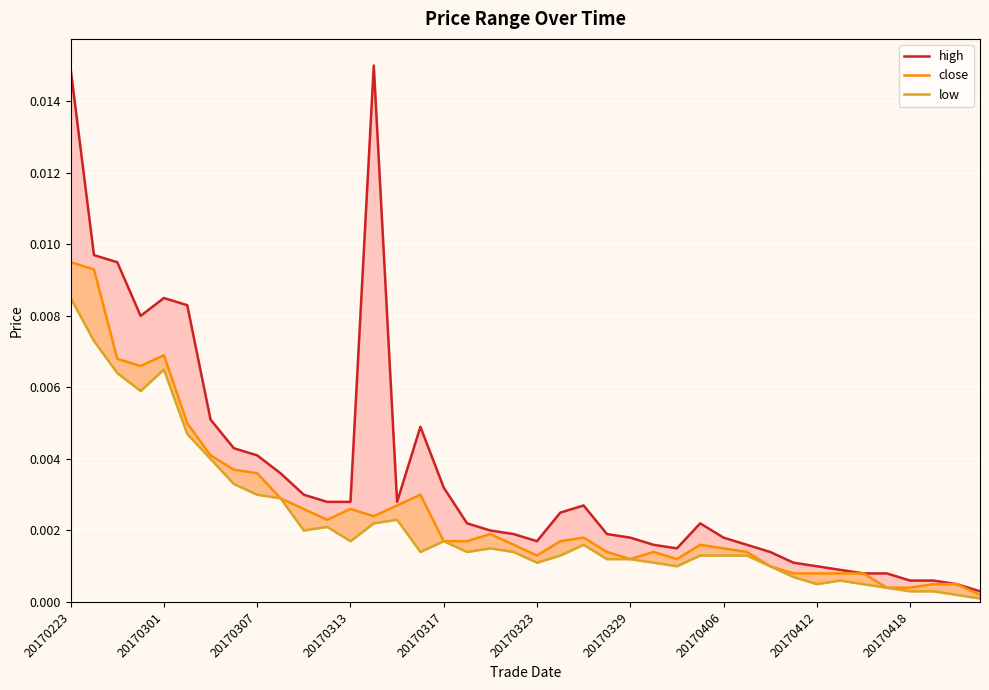

Count the number of categories in the chart.

40